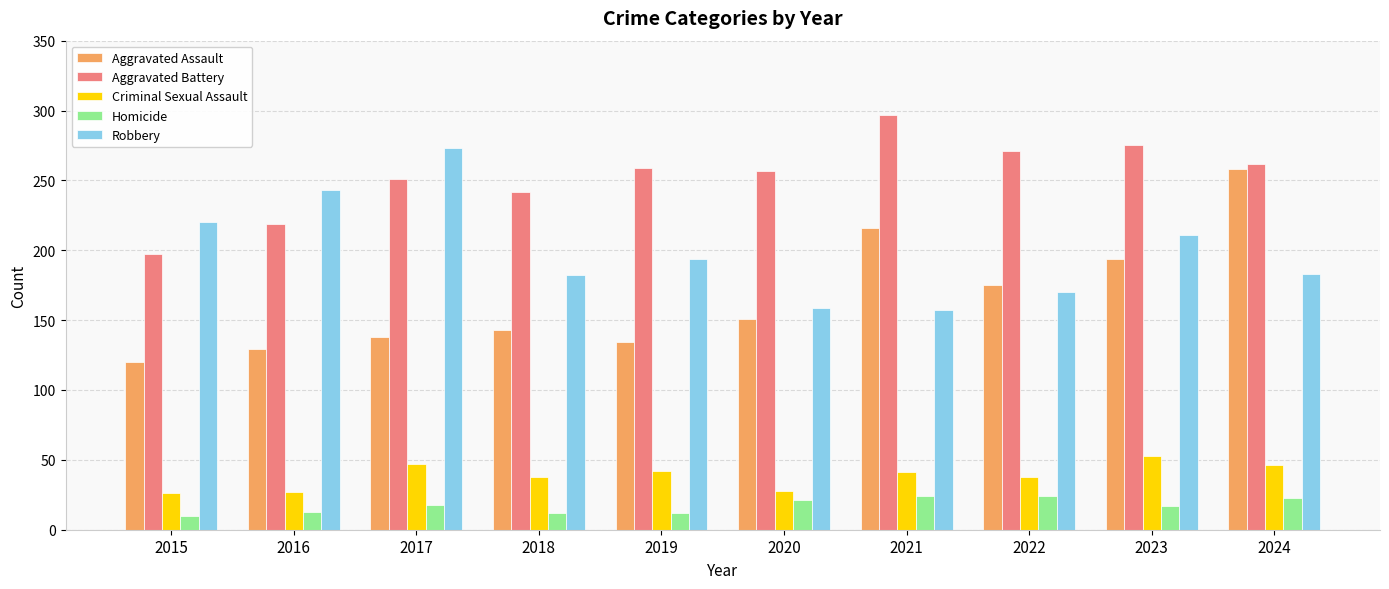

At which label is Aggravated Assault closest to 189?

2023